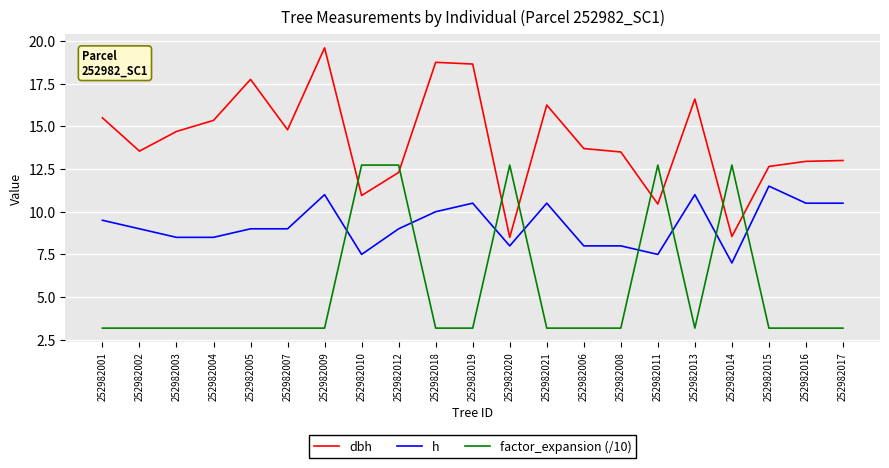

What is the difference between the maximum and minimum values in the dbh series?

11.1